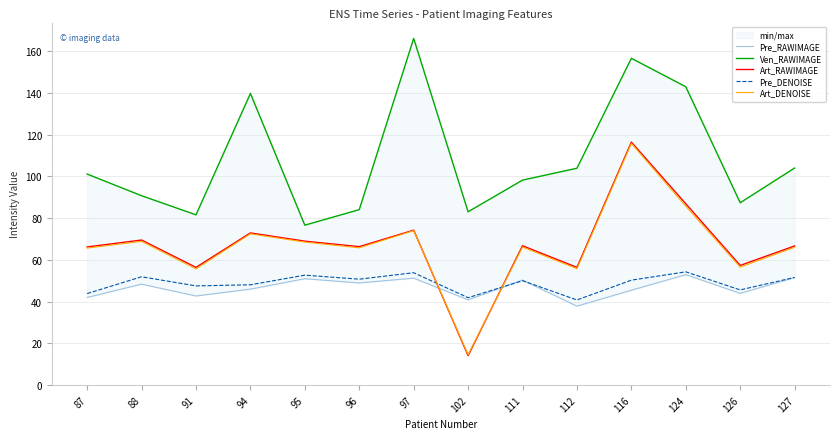

What is the minimum value shown in the chart?

14.1